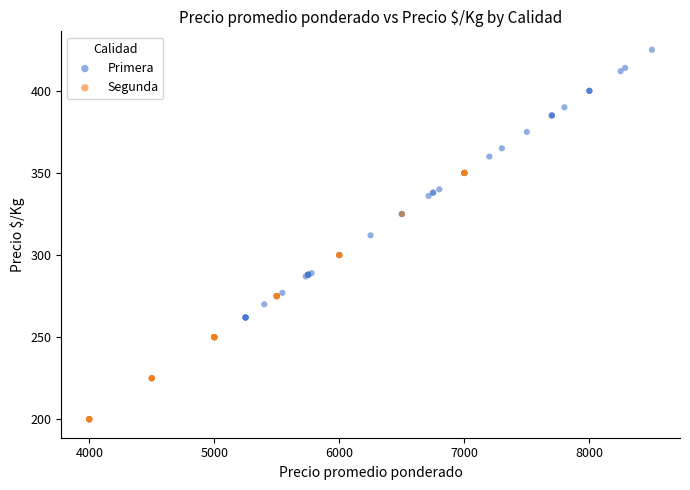

Which series has the largest Y range (max minus min)?

Primera